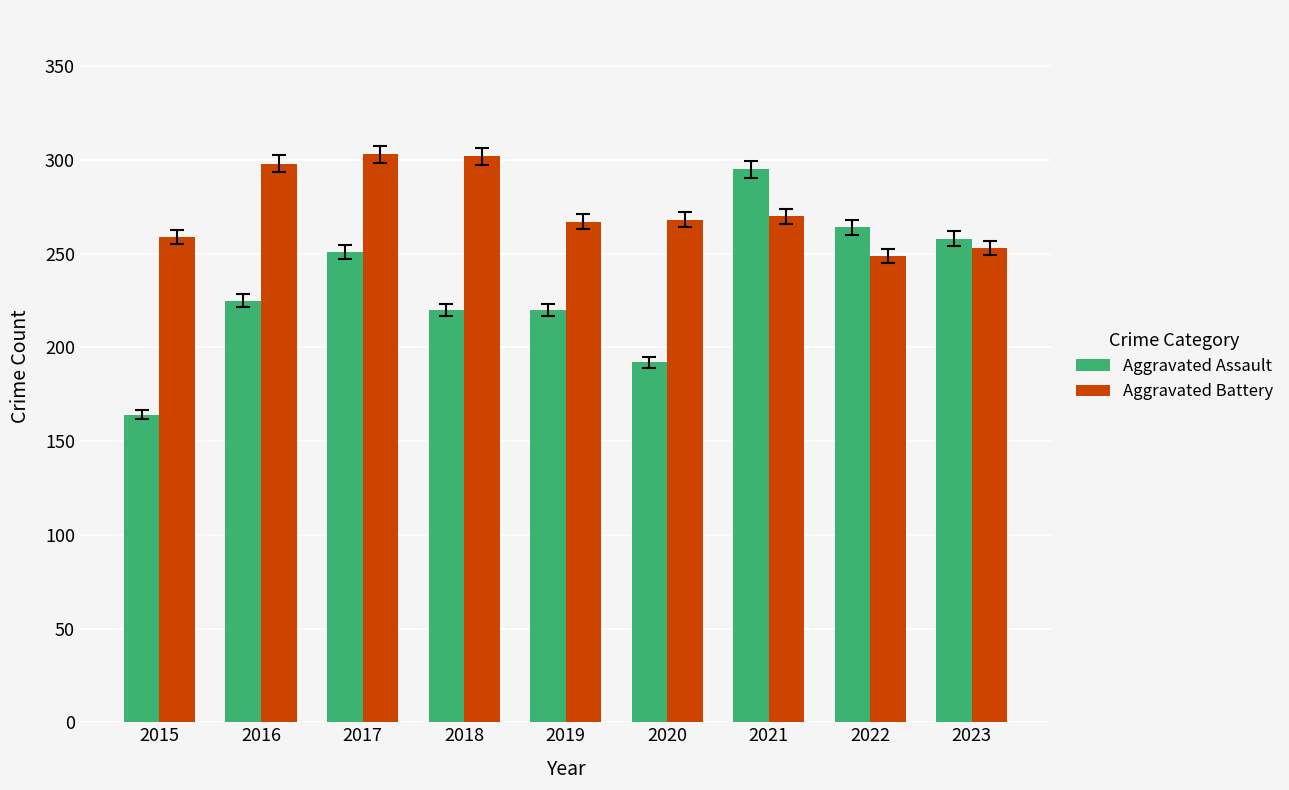

Which category has the lowest value in the Aggravated Battery series?

2022